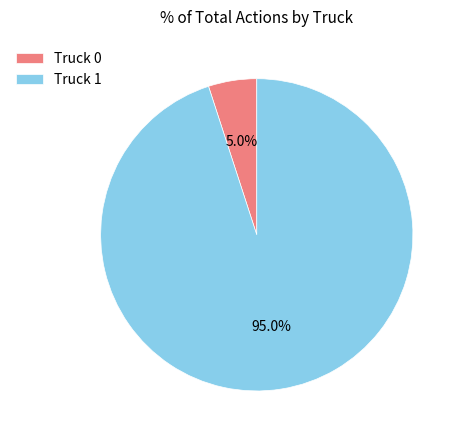

Combined, do Truck 1 and Truck 0 account for over 50%?

Yes